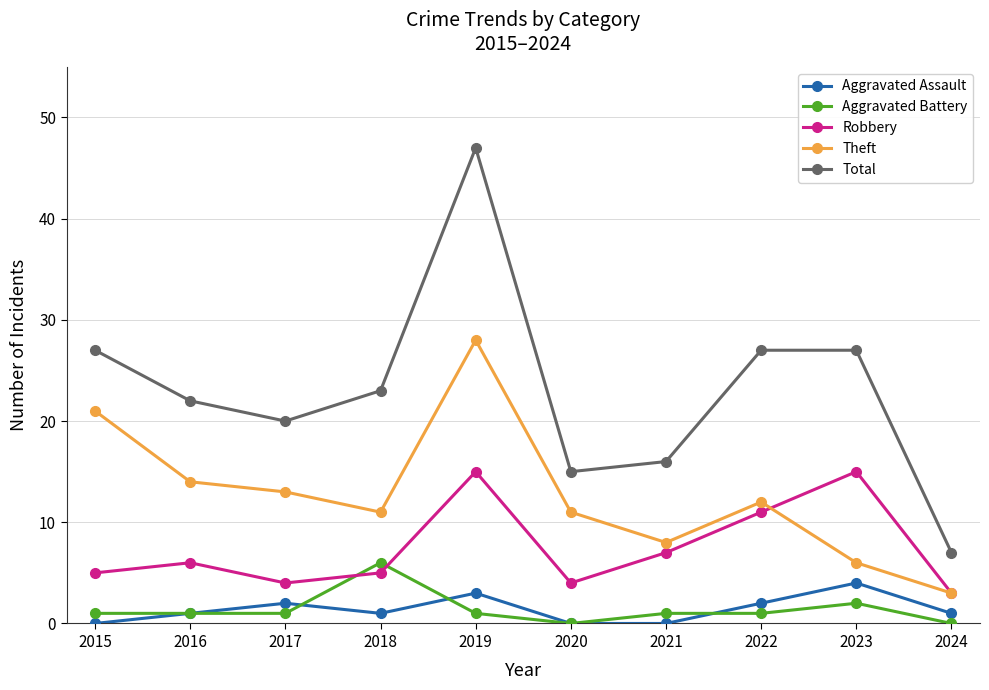

At which category does Total reach its first local peak?

2019